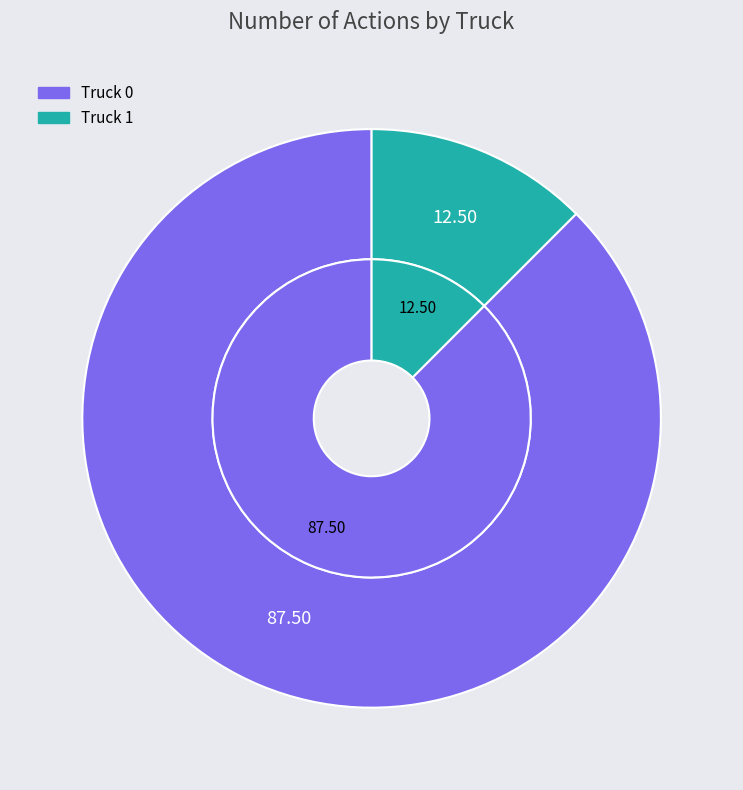

How many slices are in this pie chart?

2